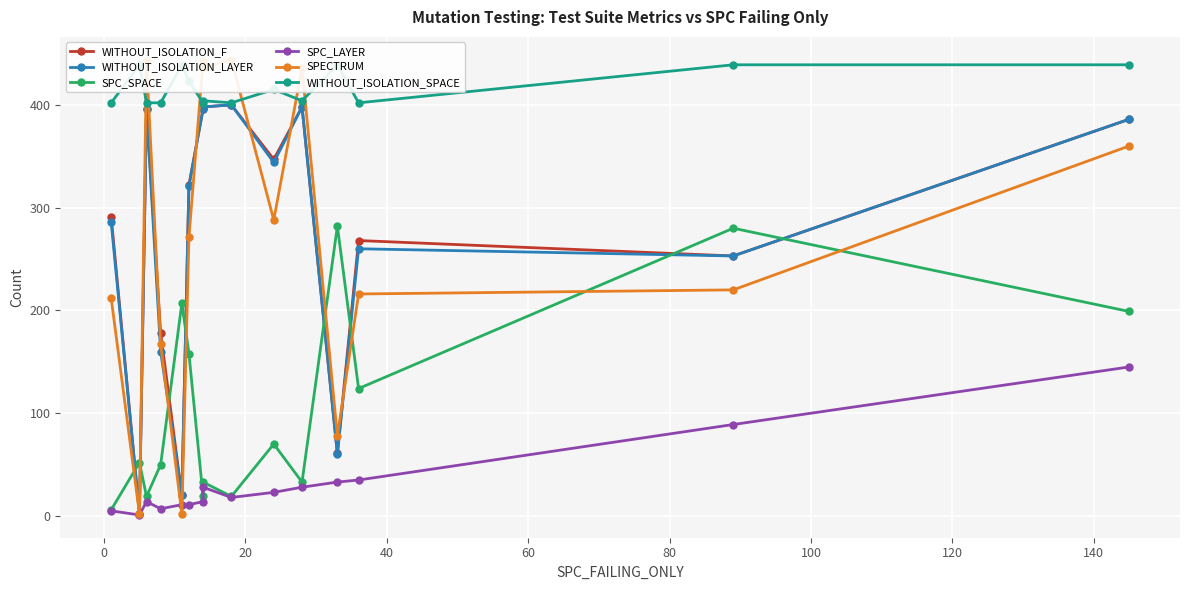

What is the average value of the WITHOUT_ISOLATION_LAYER series?

272